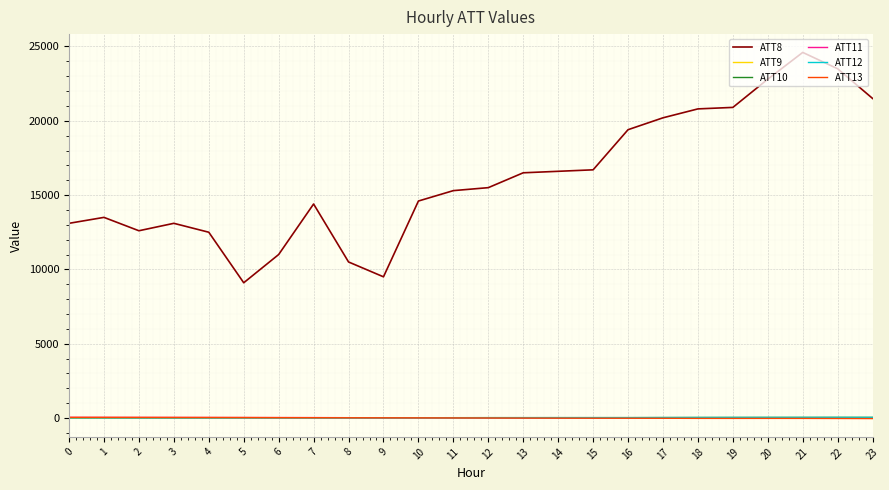

Which series has the widest spread of values?

ATT8